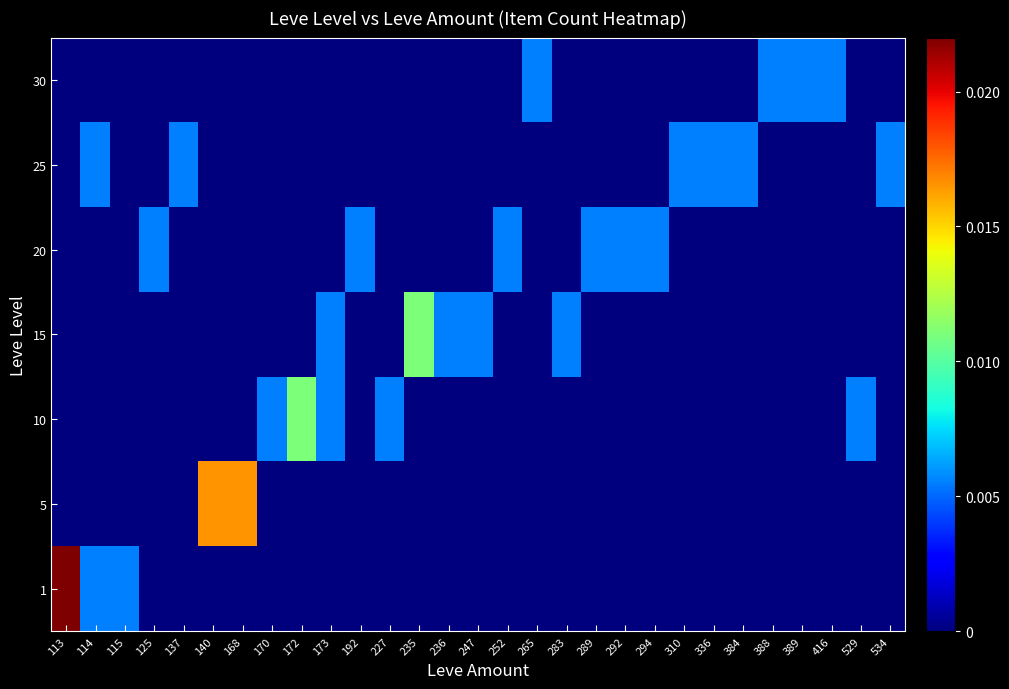

How many series are shown in this chart?

7